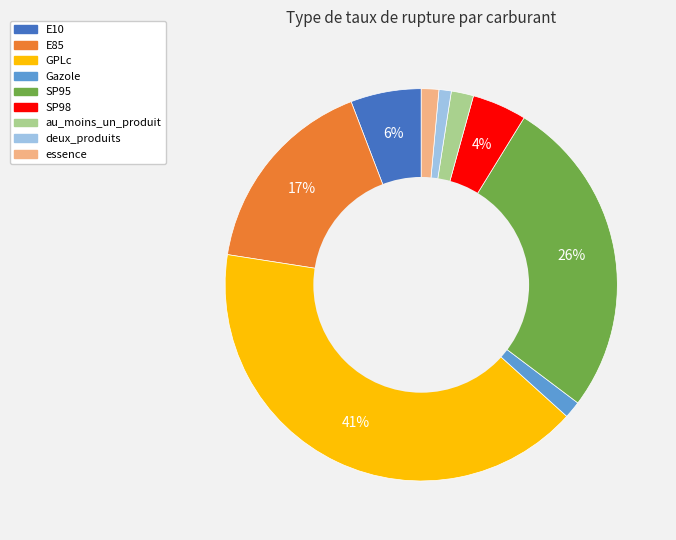

Does any single category account for the majority?

No